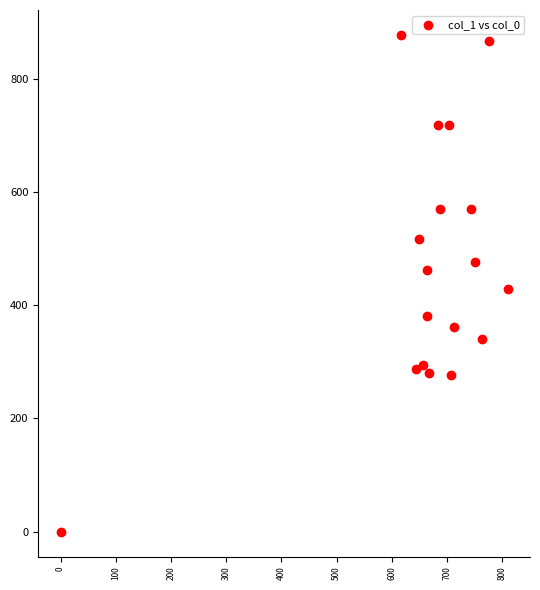

What is the range of X values (max minus min)?

810.0